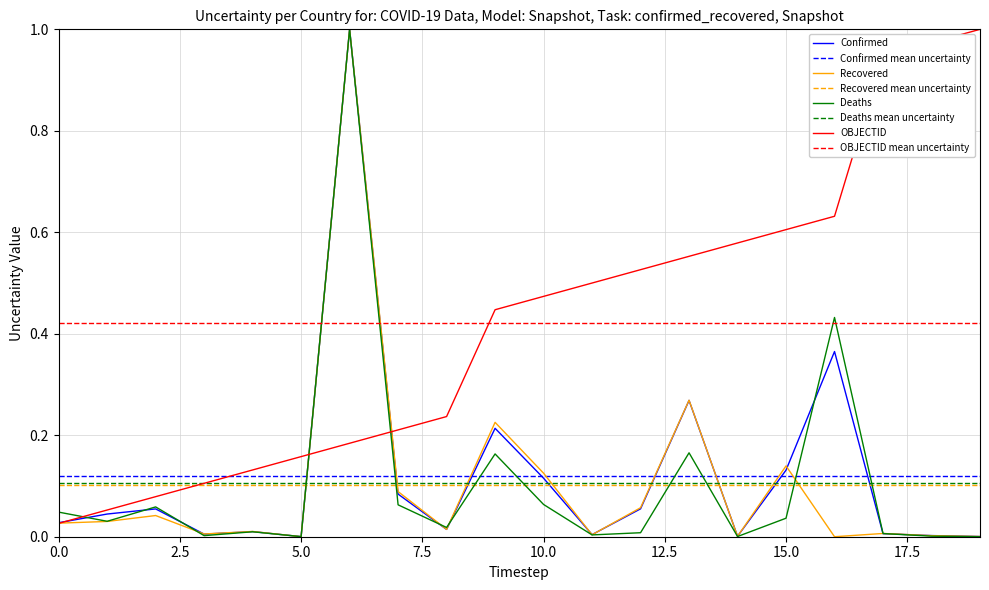

True or false: Deaths mean uncertainty and Recovered mean uncertainty intersect in this chart.

False